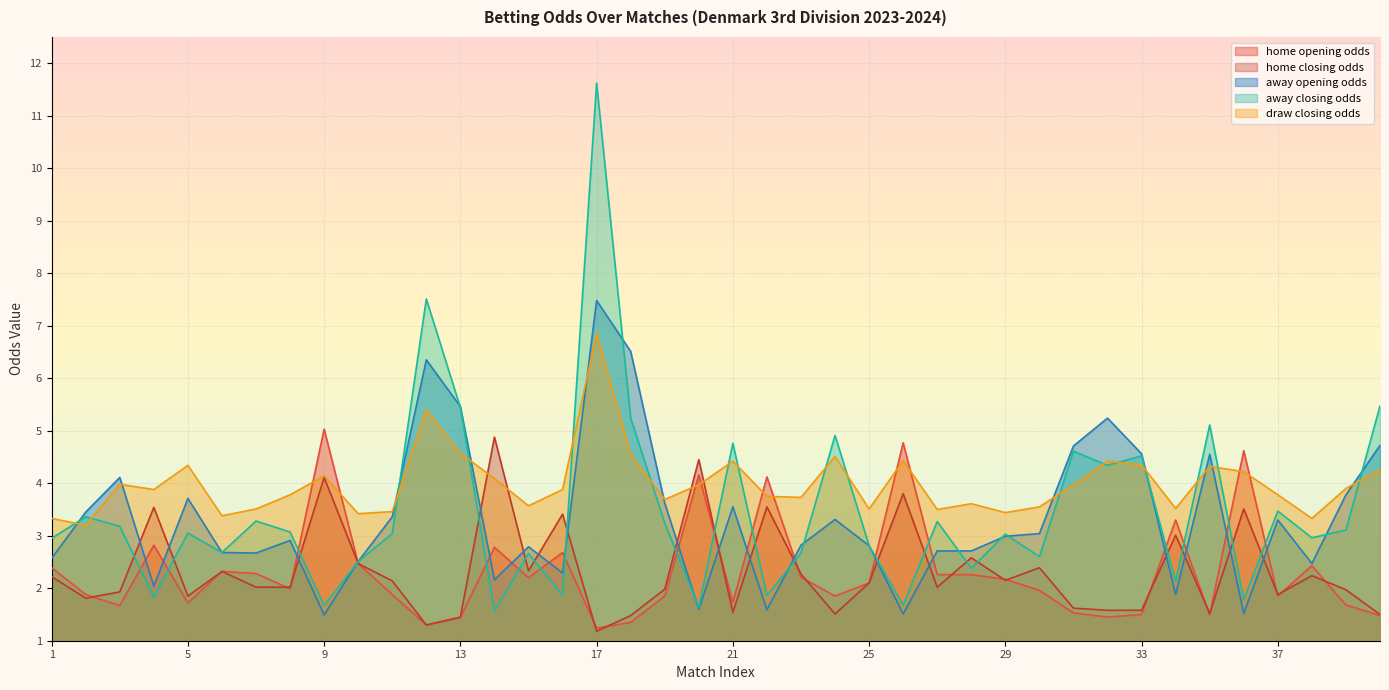

The home_closing_odds series shows 3.0 at 34. True or false?

True